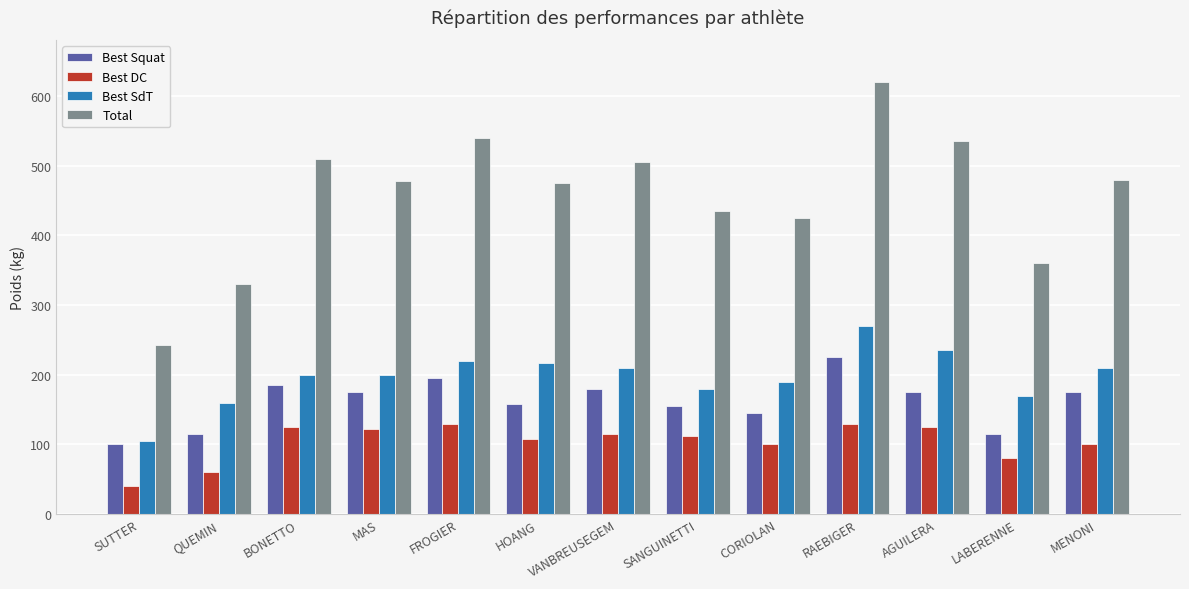

What is the value of the Total bar at the 12th from the left?

360.0